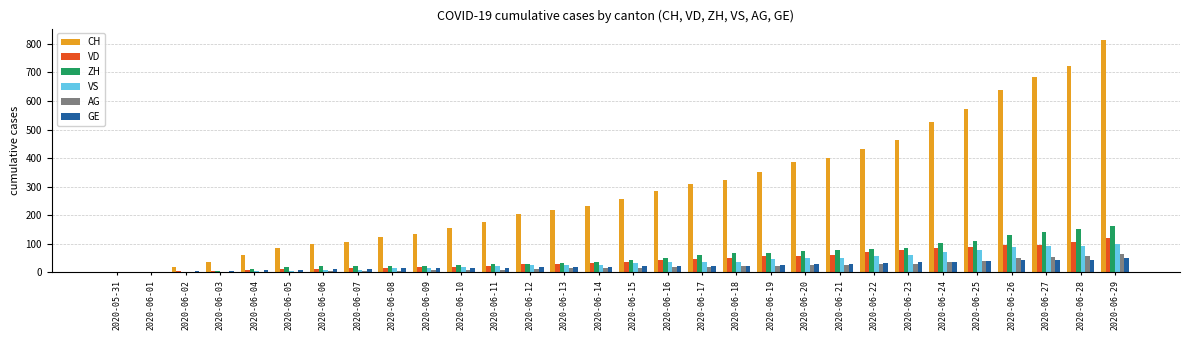

Which series changed the most between 2020-06-19 and 2020-06-26?

CH